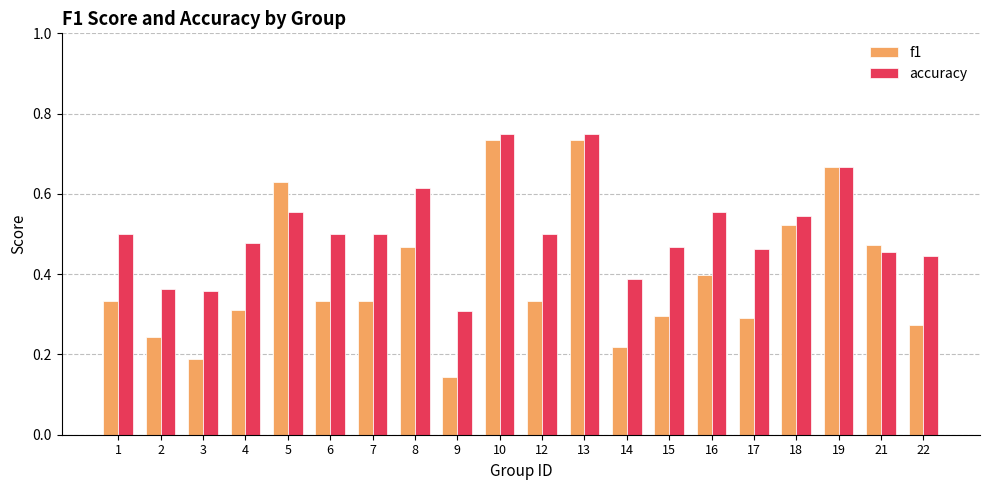

Rank the series by their average value, from highest to lowest.

accuracy, f1